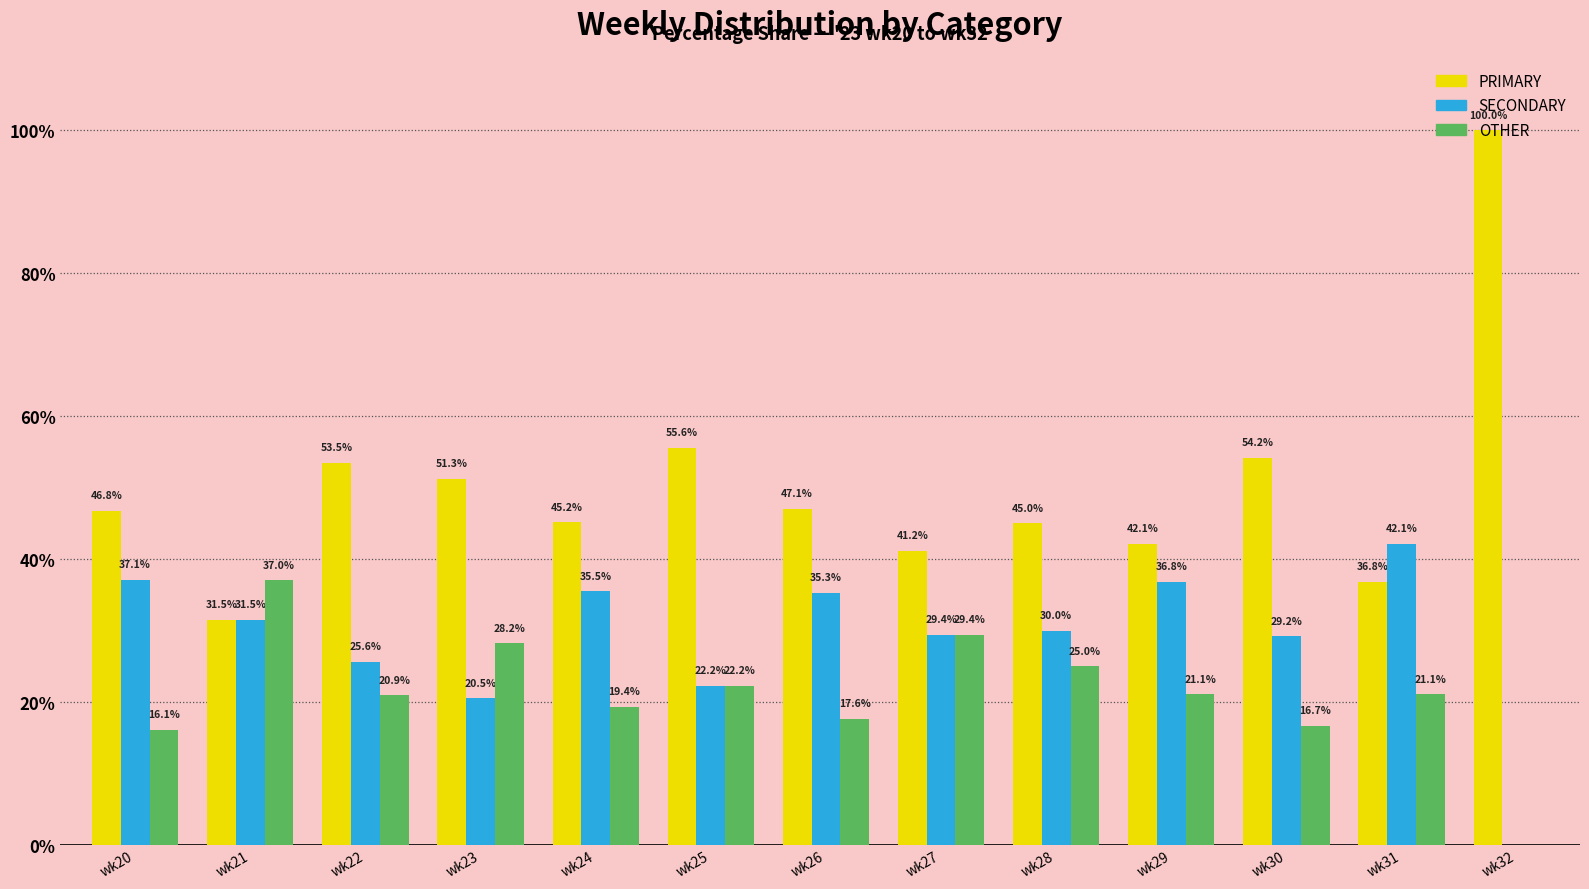

What is the maximum value for PRIMARY?

100.0